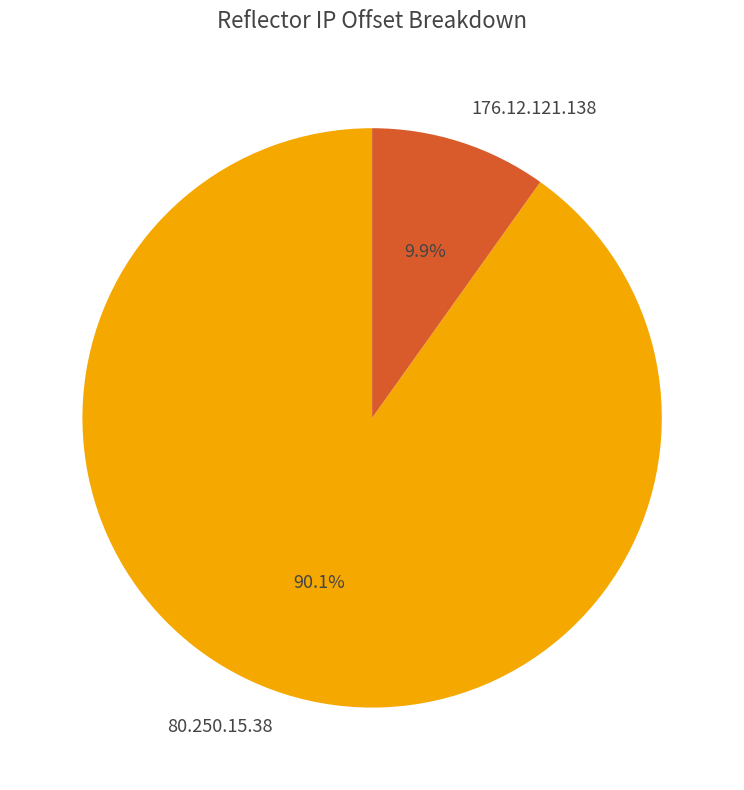

Do 176.12.121.138 and 80.250.15.38 together represent more than half of the pie?

Yes